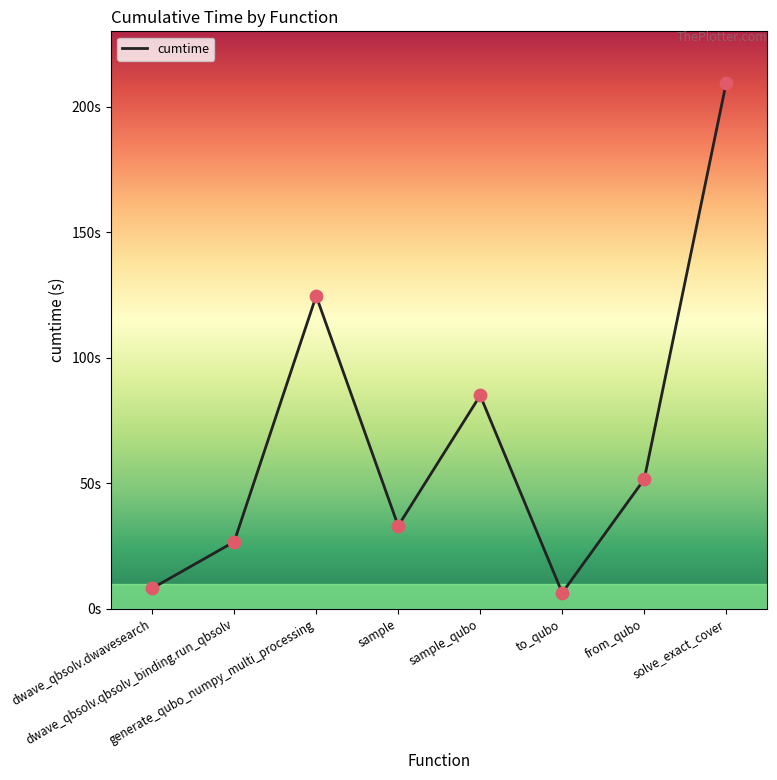

Which has a higher value, from_qubo or solve_exact_cover?

solve_exact_cover